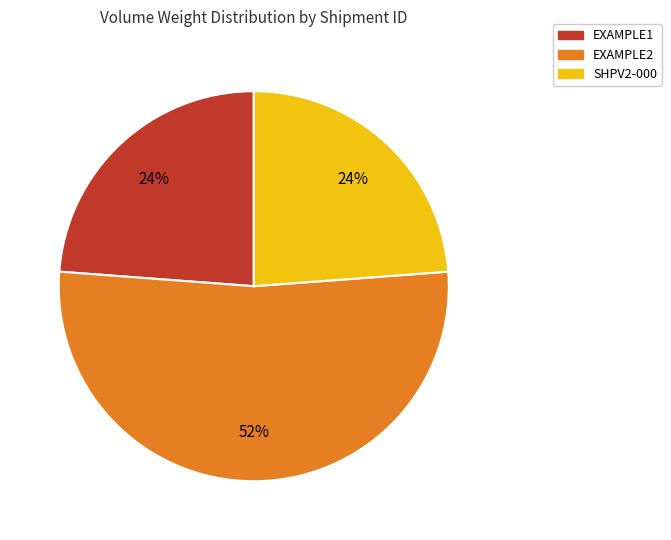

Do EXAMPLE2 and SHPV2-000 together represent more than half of the pie?

Yes